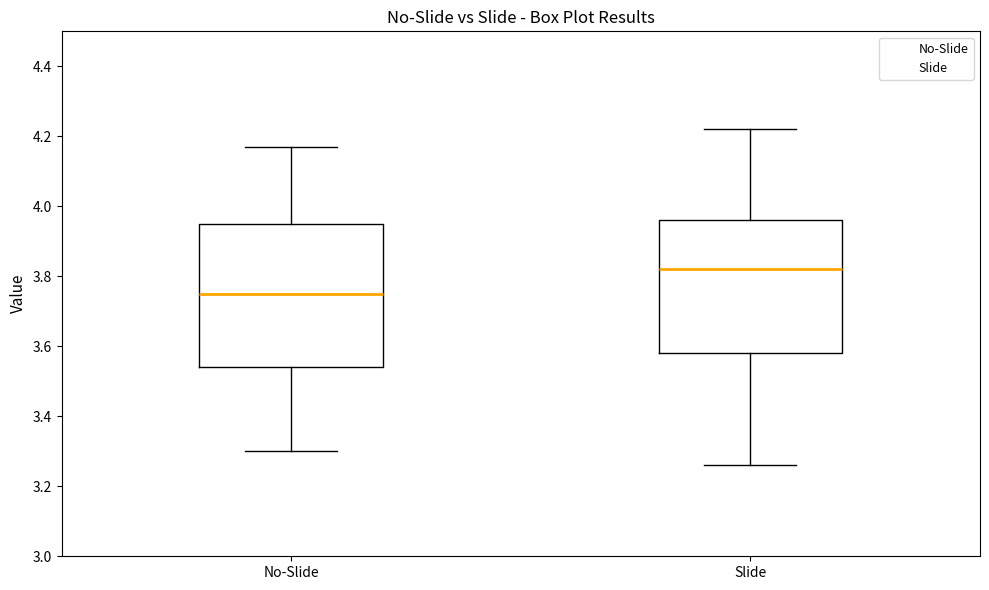

Reading left to right, transcribe this box plot: for each box, give where its median line is, the range the box spans, and where its two whiskers end, as read against the y-axis. The values are not printed on the chart, so give them approximately, as read against the axis.

No-Slide: median 3.76, box 3.54 to 3.96, whiskers 3.30 to 4.18
Slide: median 3.82, box 3.58 to 3.96, whiskers 3.26 to 4.22